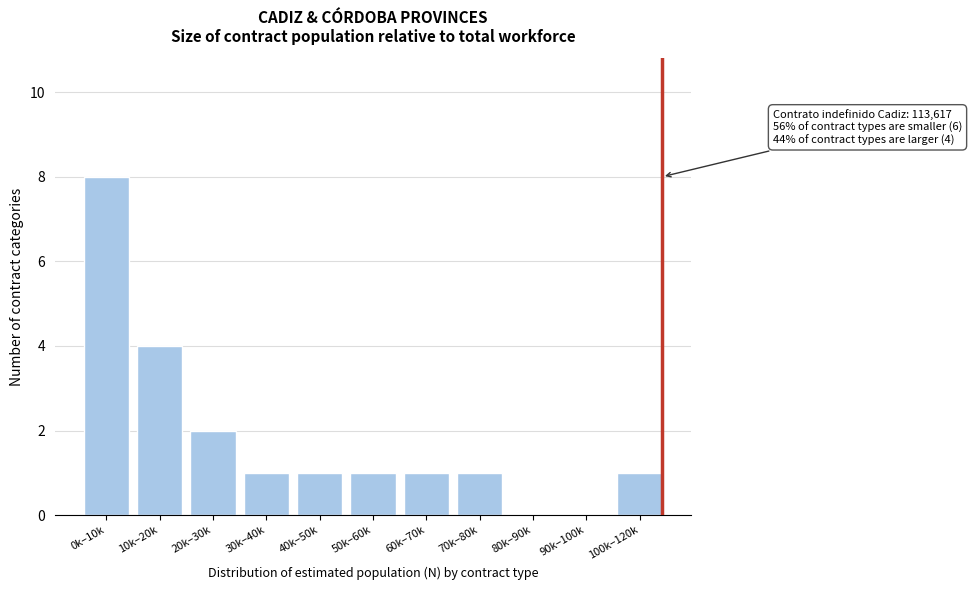

Reading left to right, what are all the values shown in this chart?

0k–10k=8	10k–20k=4	20k–30k=2	30k–40k=1	40k–50k=1	50k–60k=1	60k–70k=1	70k–80k=1	80k–90k=0	90k–100k=0	100k–120k=1